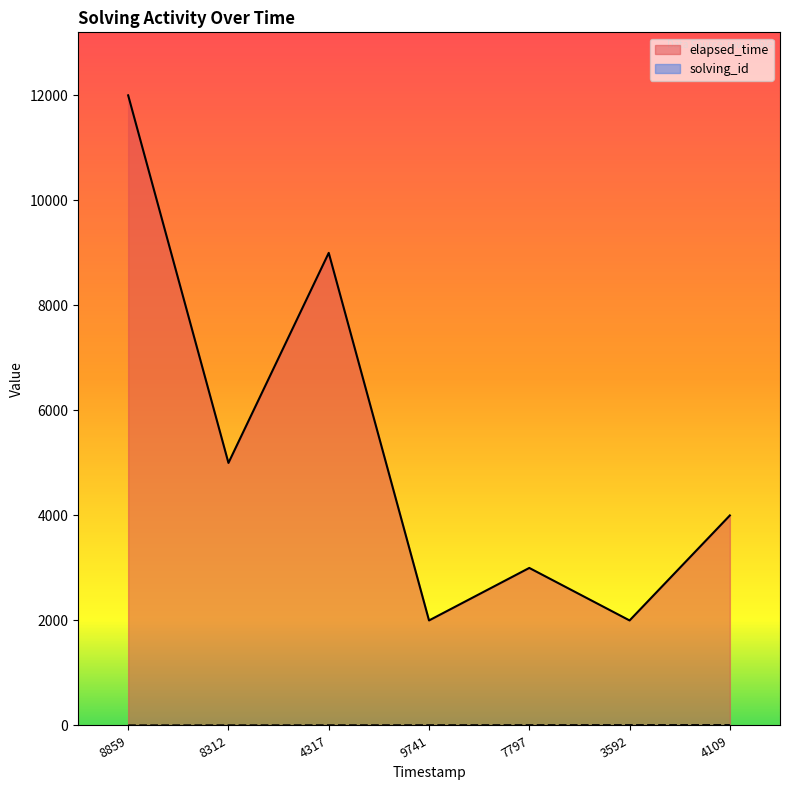

True or false: solving_id and elapsed_time intersect in this chart.

False